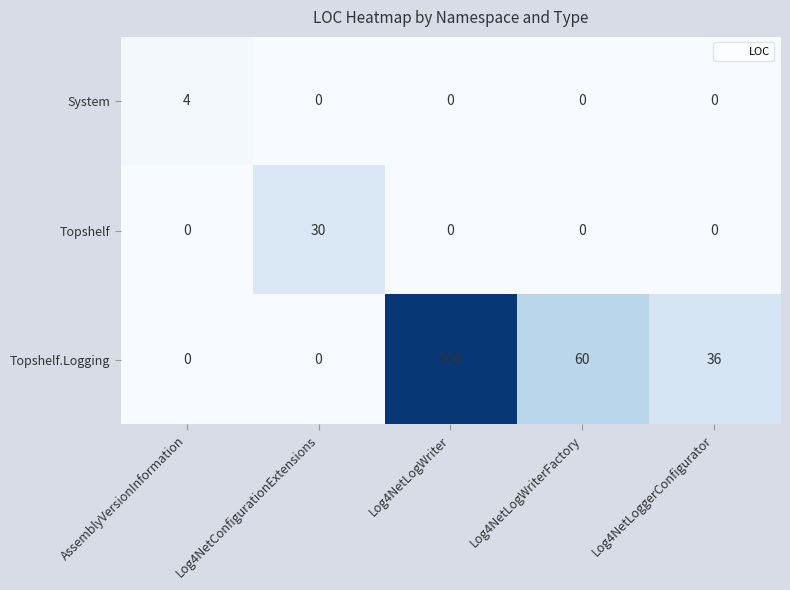

What value does the Topshelf.Logging series have at Log4NetLogWriterFactory, to the nearest 50?

50